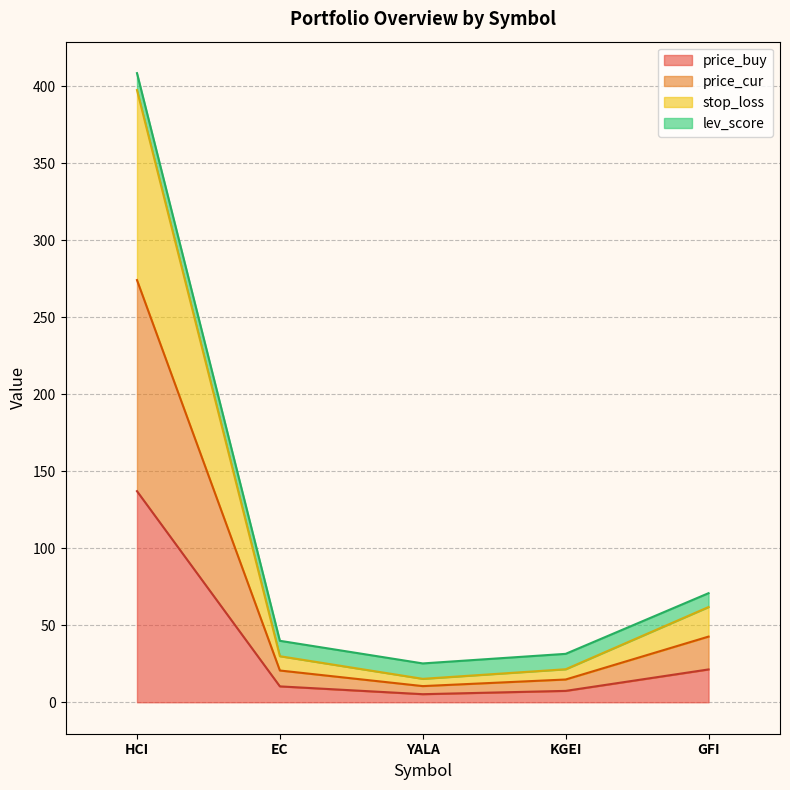

What is the difference between the maximum and minimum values in the stop_loss series?

382.2